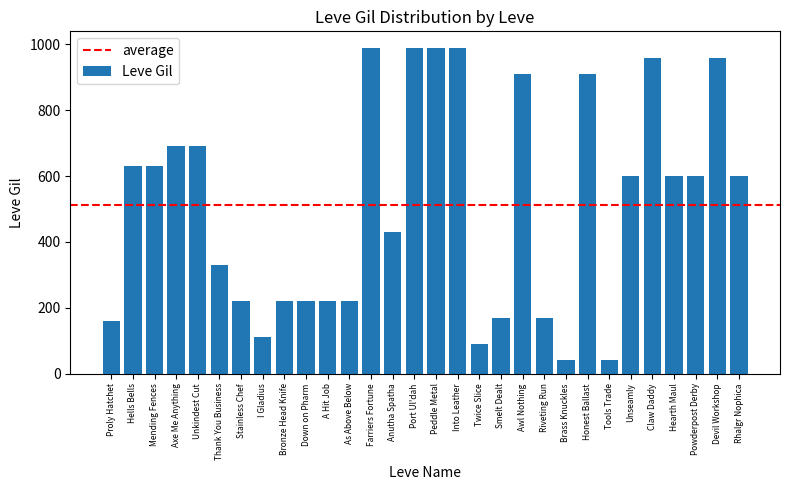

How many series are shown in this chart?

1